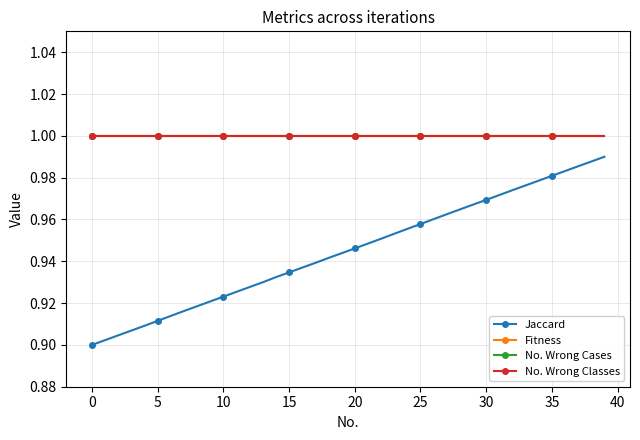

Is this an area chart (filled region under the line)?

No